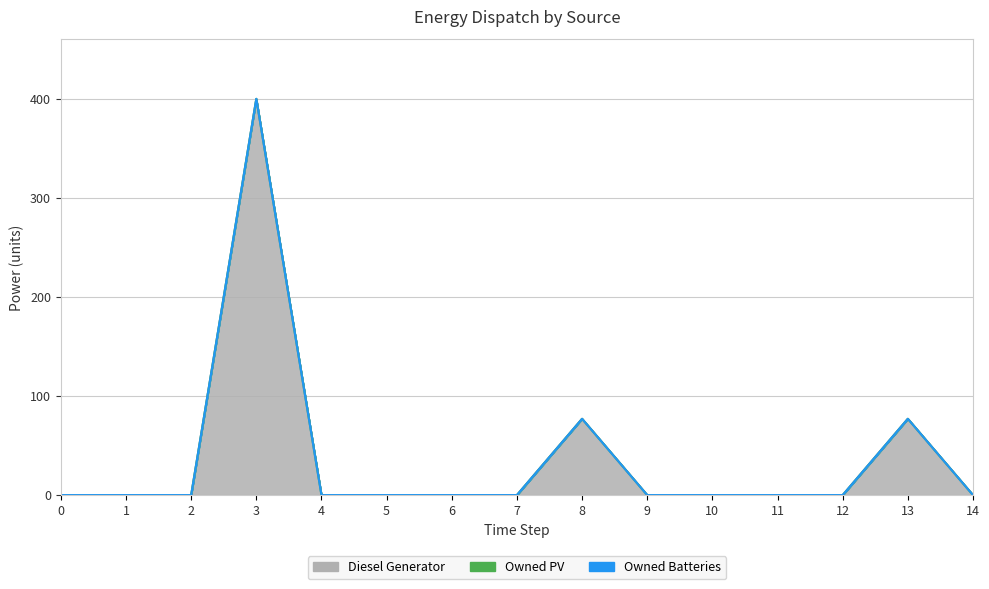

At which category is the sum across all series the highest?

3